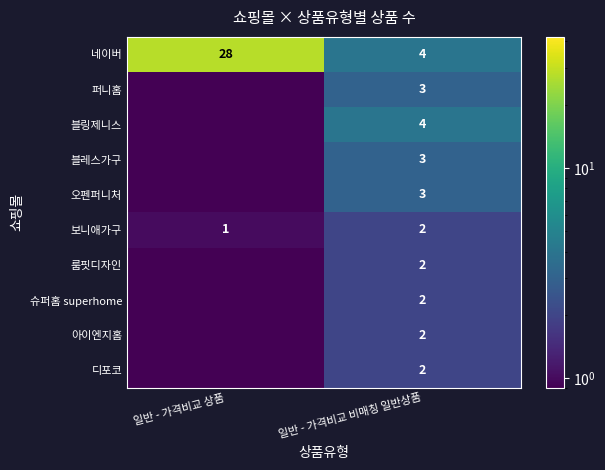

Count the number of data series in this chart.

10